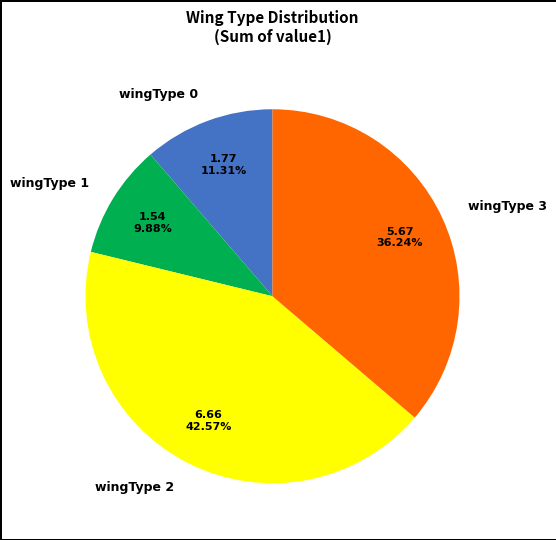

How many slices are in this pie chart?

4